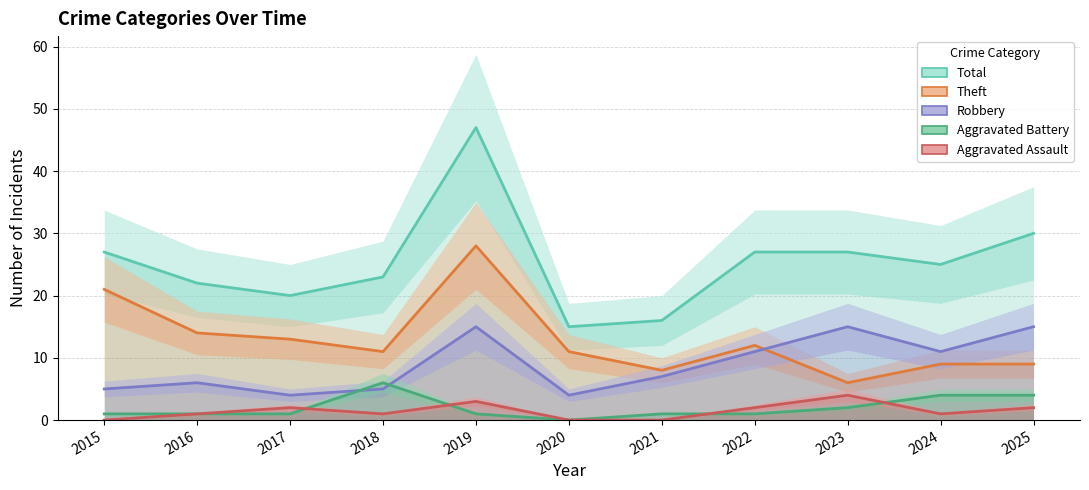

Which category has the lowest value in the Aggravated Battery series?

2020